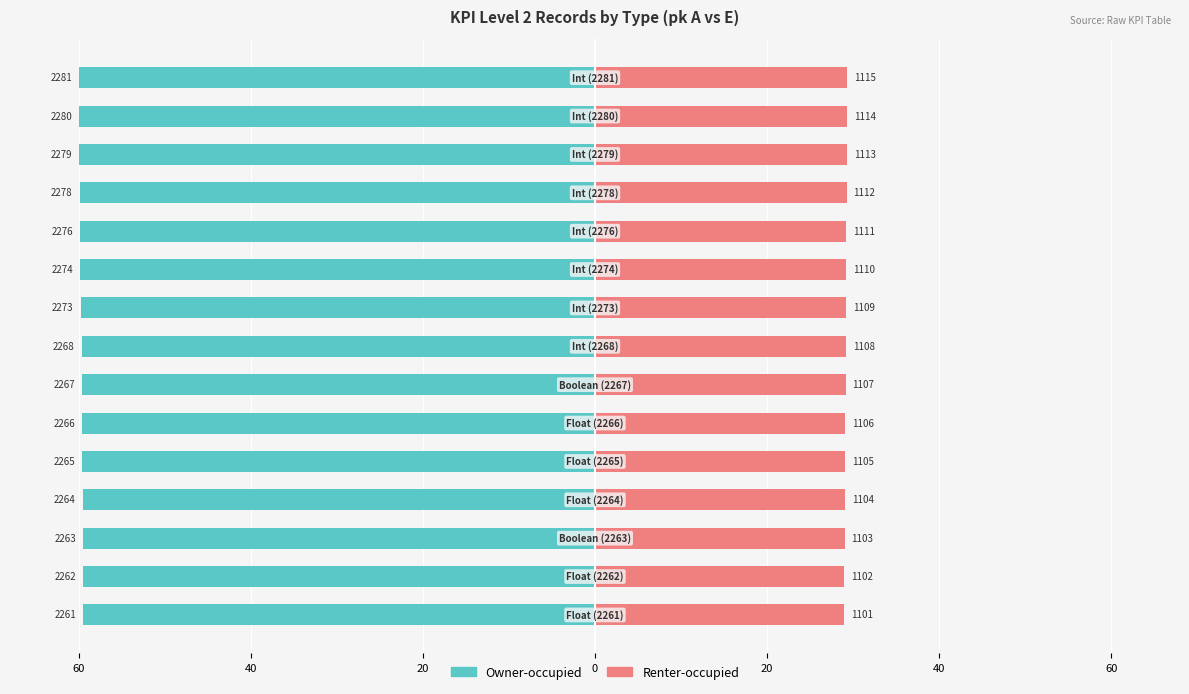

At 9, list the series in order from smallest to largest.

Owner-occupied, Renter-occupied